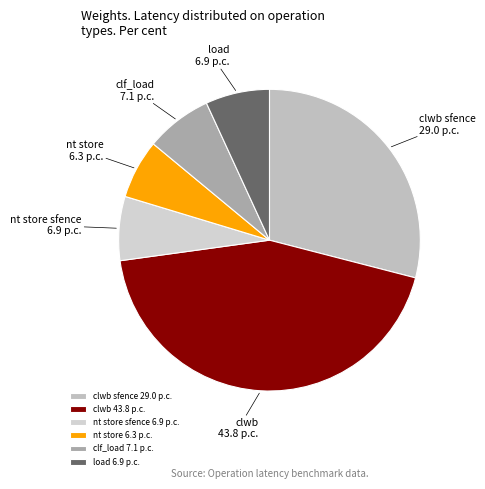

True or false: load accounts for 1% of the total.

False